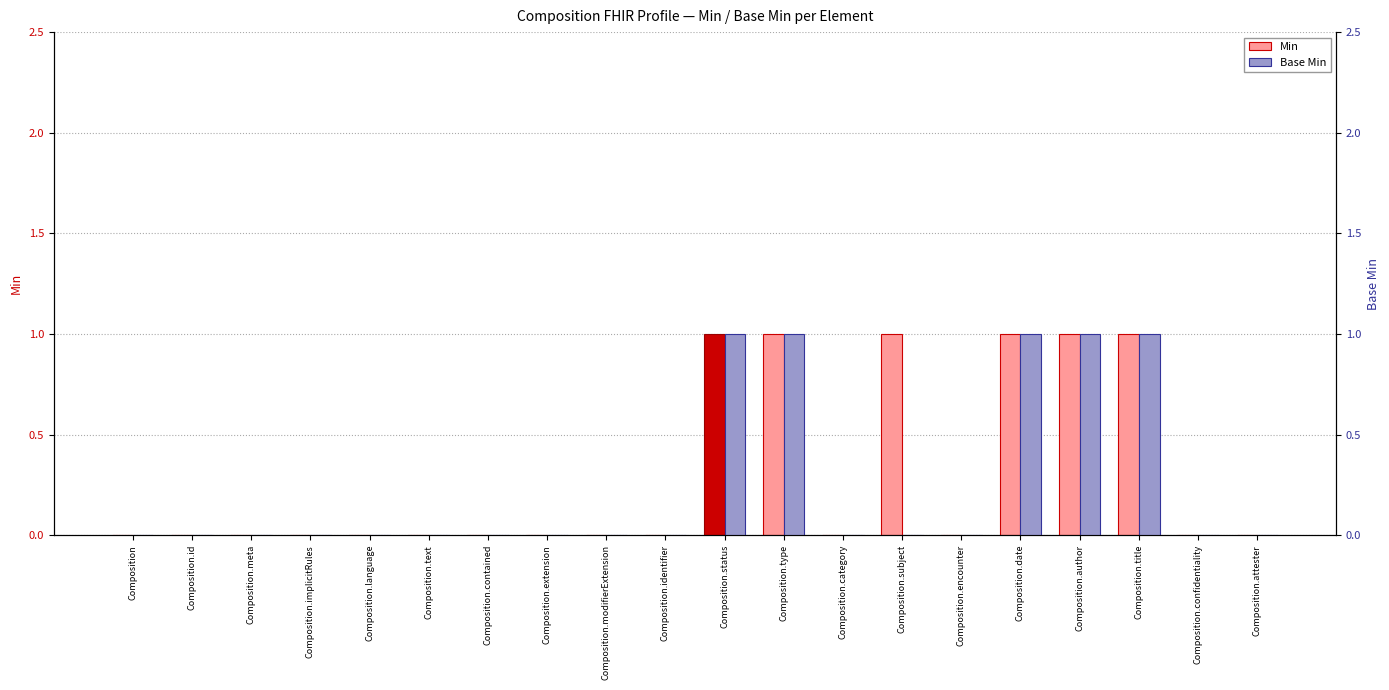

At which category is the sum across all series the highest?

Composition.status